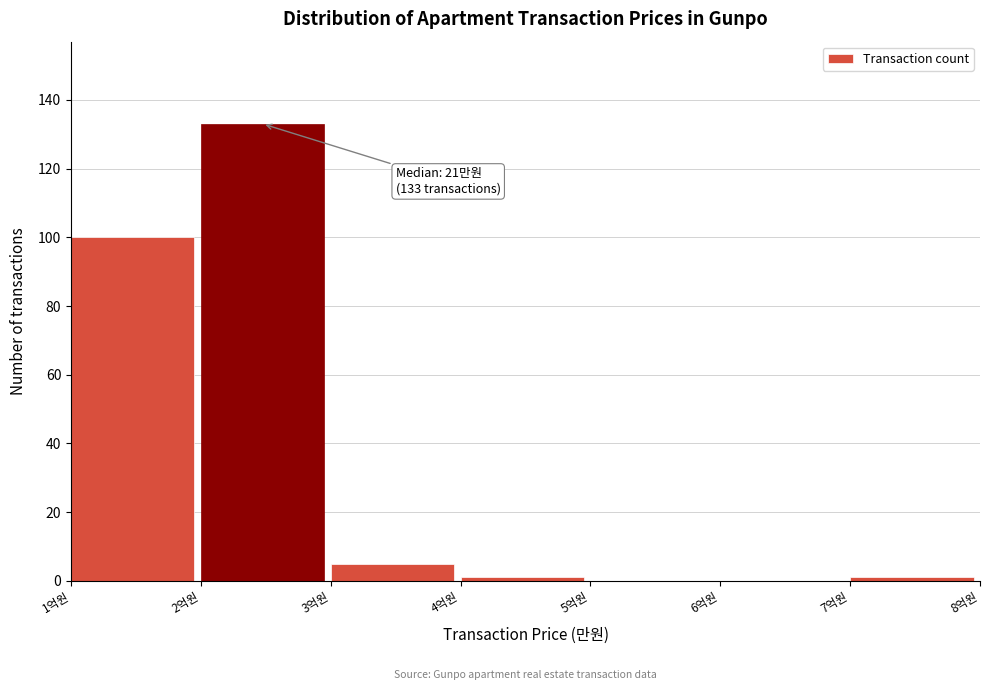

Reading left to right, what are all the values shown in this chart?

1억원=100	2억원=133	3억원=5	4억원=1	5억원=0	6억원=0	7억원=1